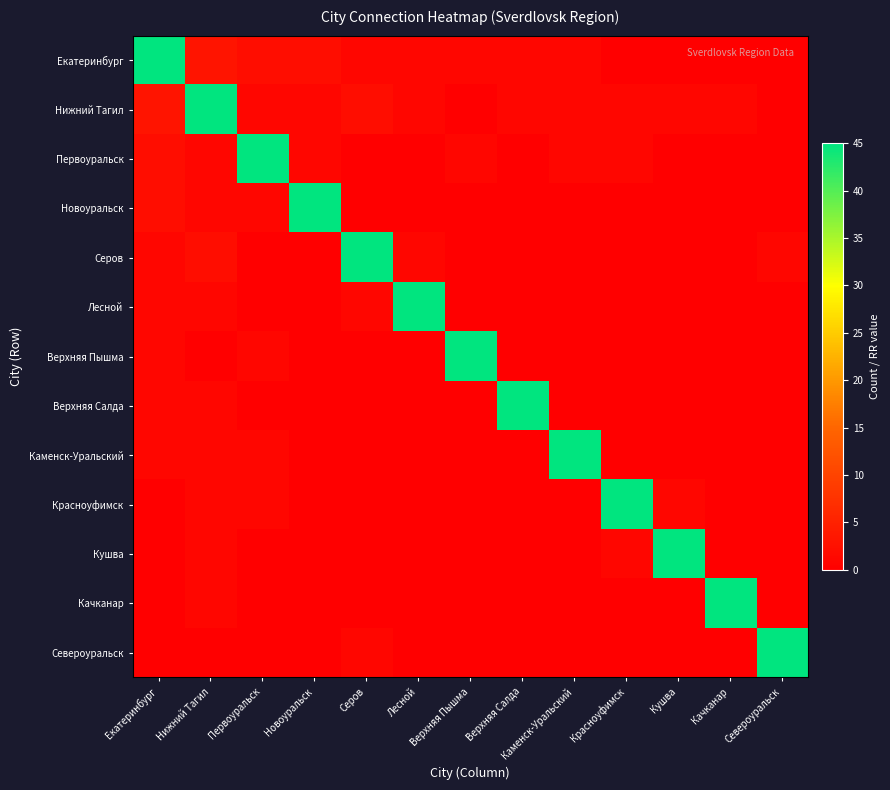

Which label corresponds to the smallest value in the chart?

Красноуфимск